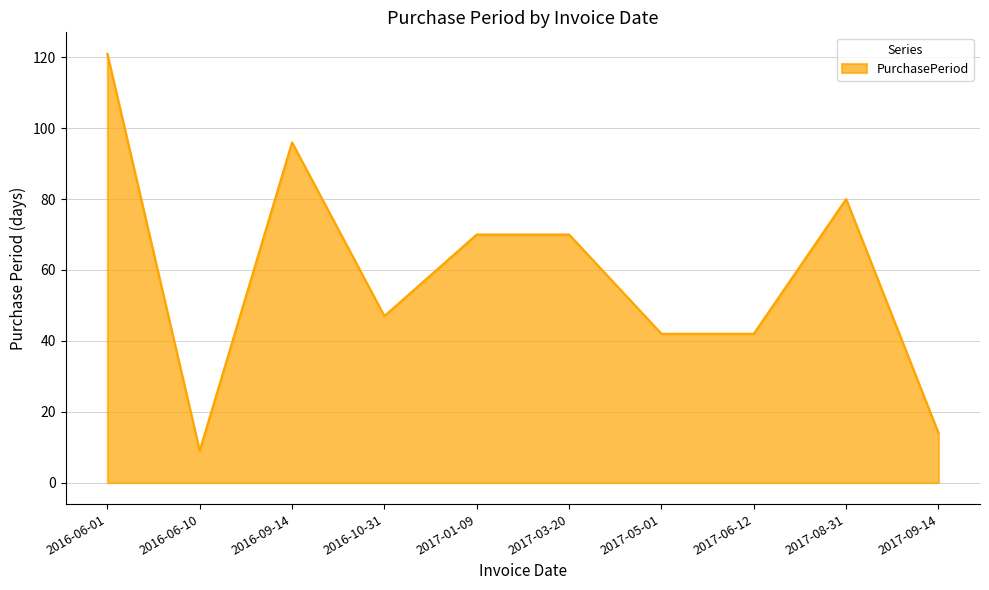

What is the sum of the values at 2017-01-09 and 2017-06-12?

112